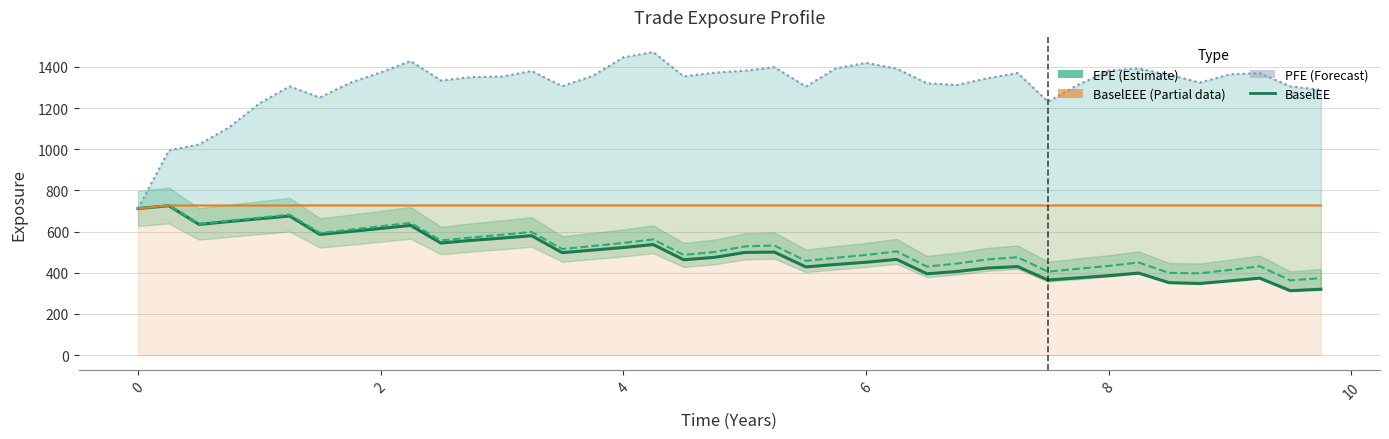

What is the average value of the PFE (Forecast) series?

1310.6